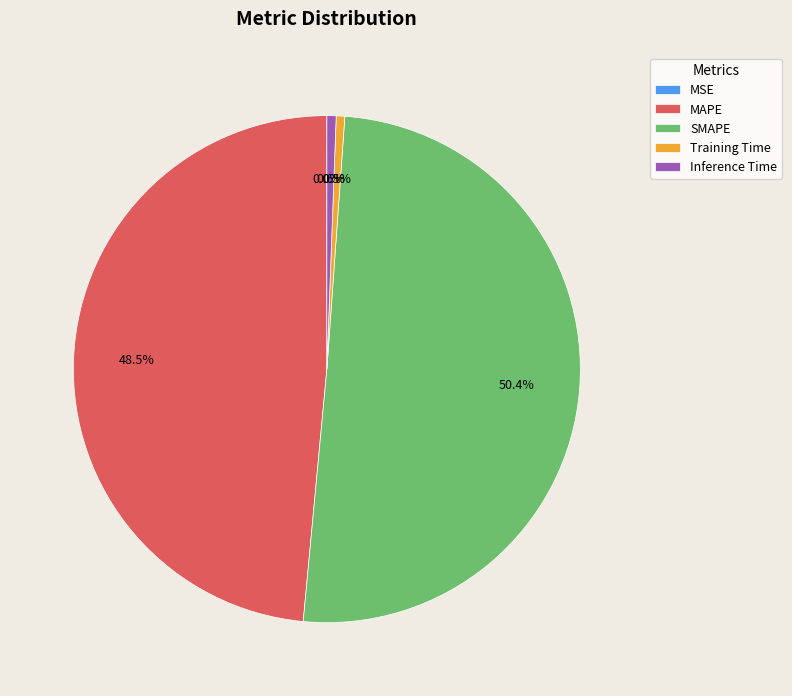

Which slice is the largest?

SMAPE